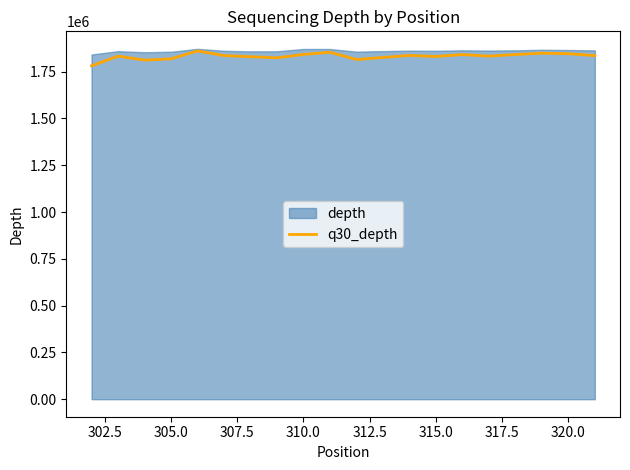

What is the lowest value of the q30_depth series?

1780647